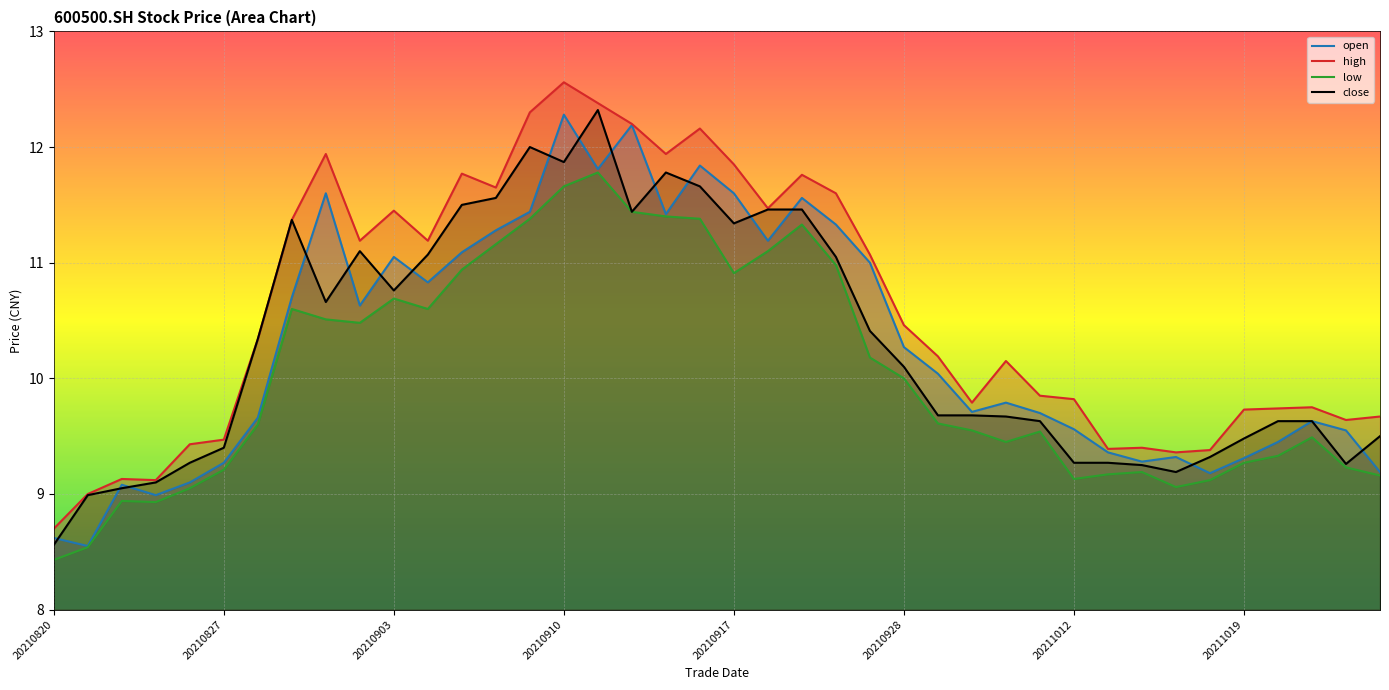

How many data points does each series have?

40